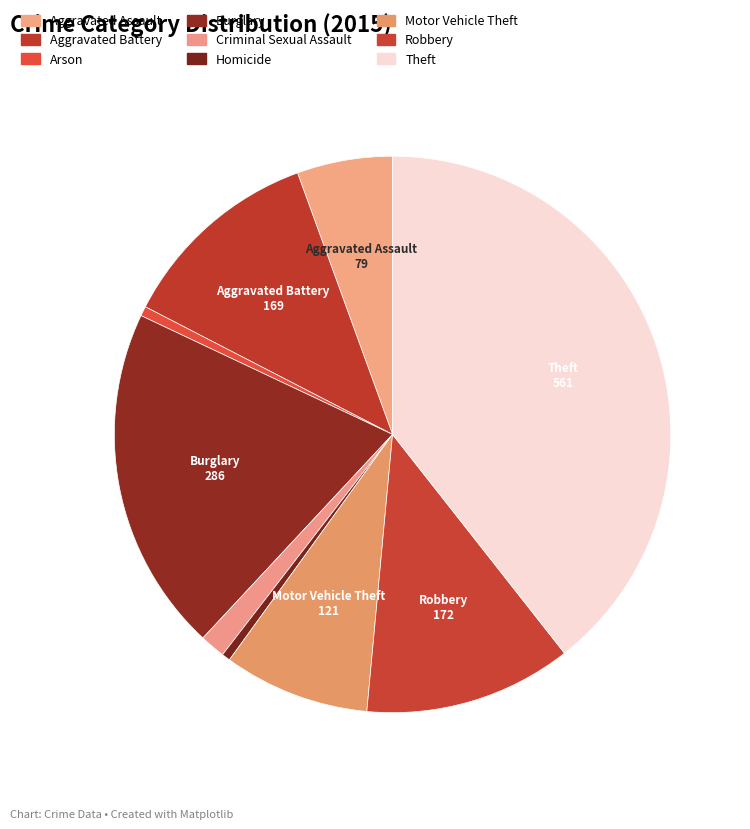

What is the ratio of the value at Motor Vehicle Theft to the value at Arson?

15.1